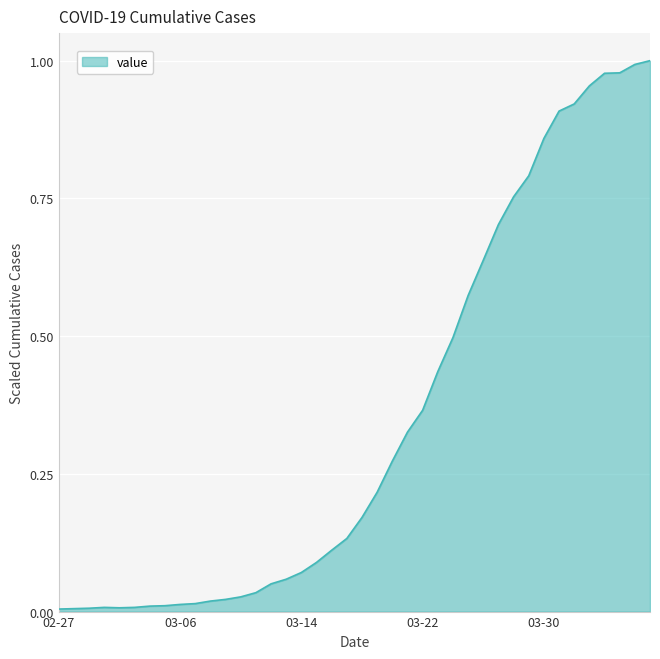

At which category does the chart reach its minimum across all series?

02-27